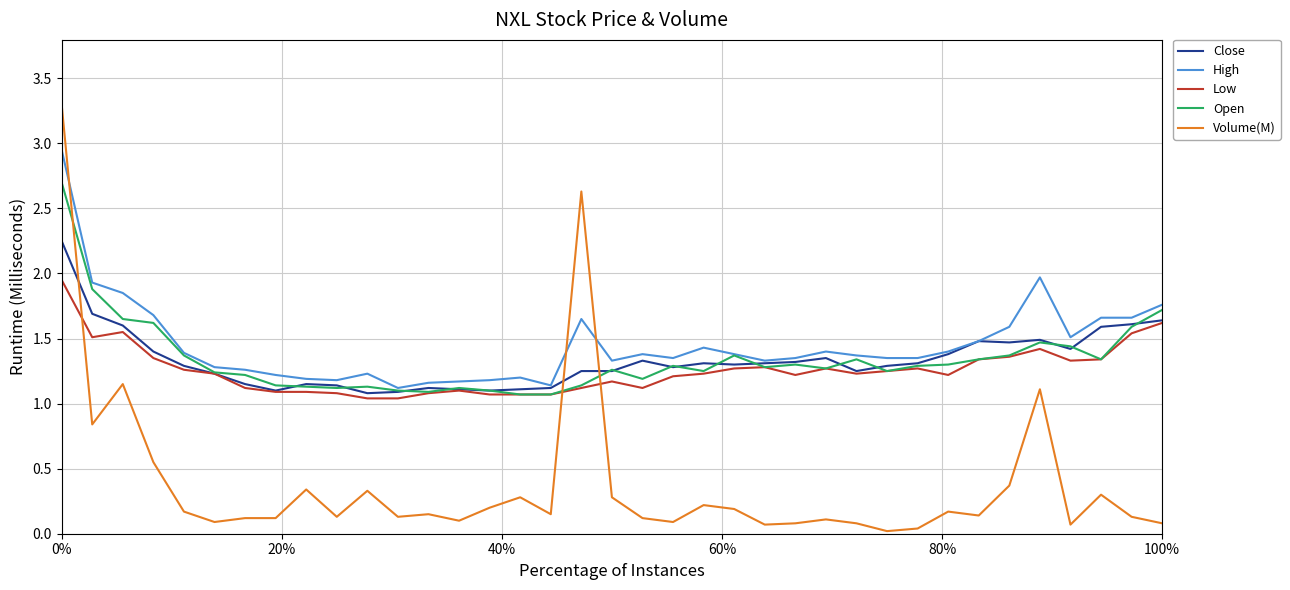

Rank the series by their maximum value, from highest to lowest.

Volume(M), High, Open, Close, Low